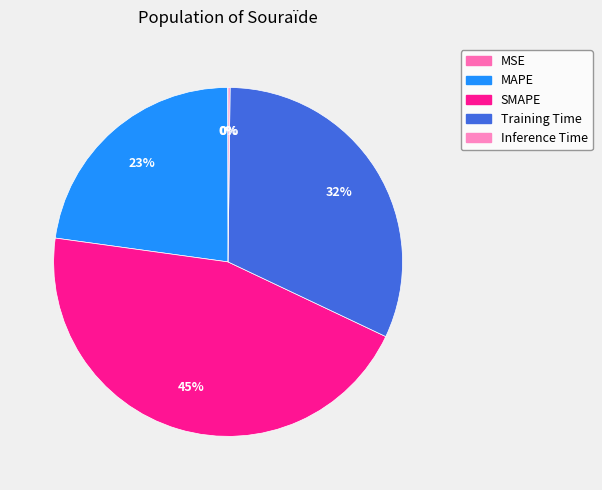

To the nearest percent, what portion does MAPE represent?

23%